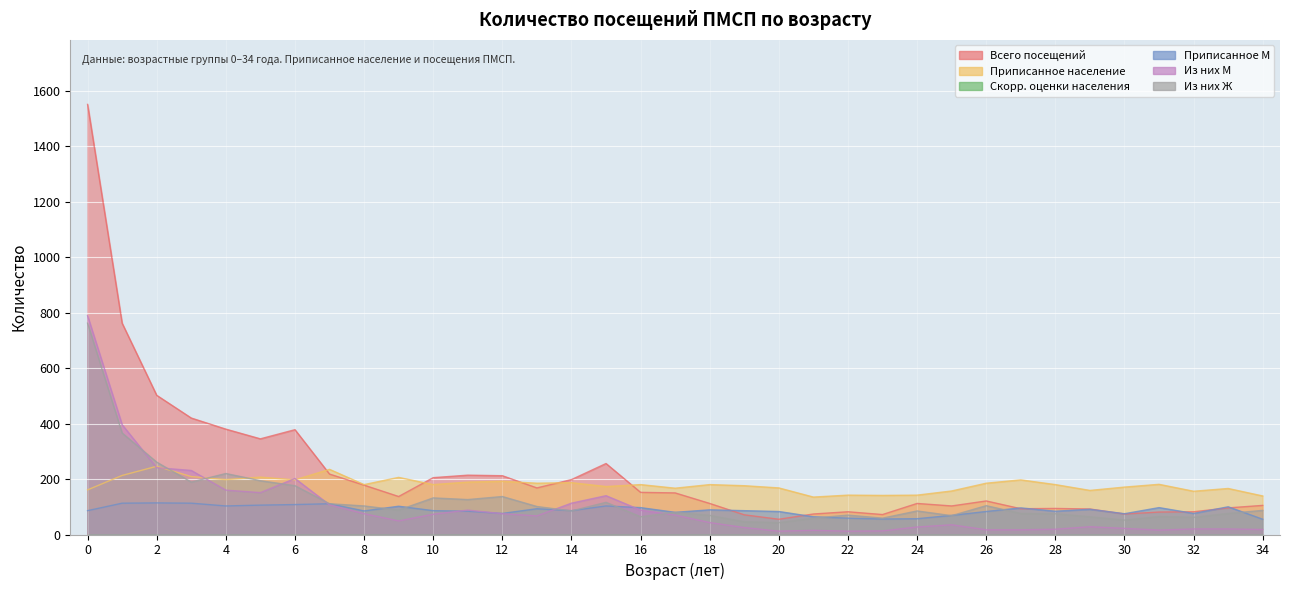

Where is the first local maximum for Из них М?

6